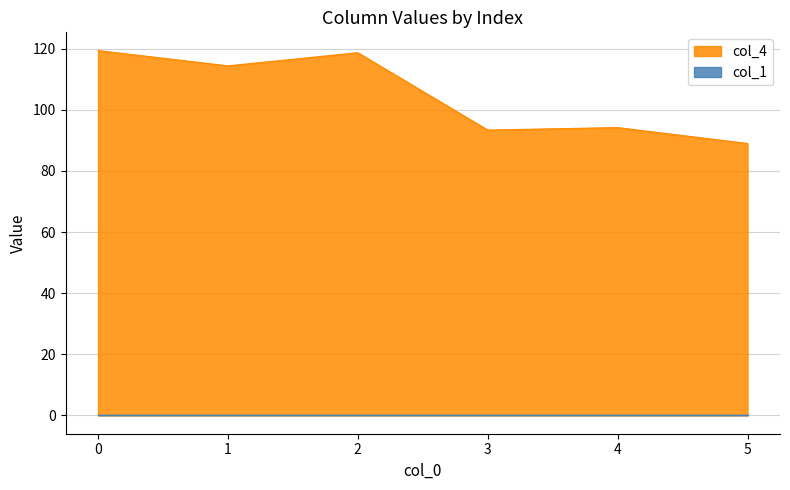

How many lines are shown in the chart?

2